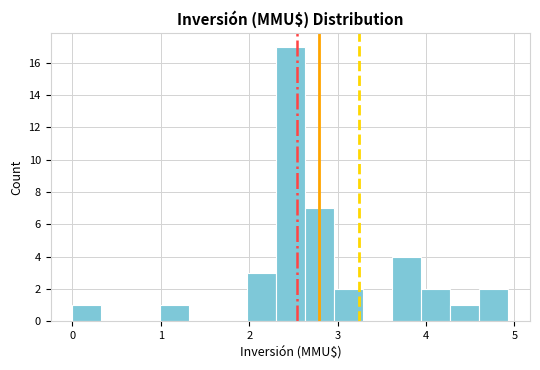

Around what value on the x-axis is the tallest bar? Give the approximate position of its centre, as read against the axis.

2.5